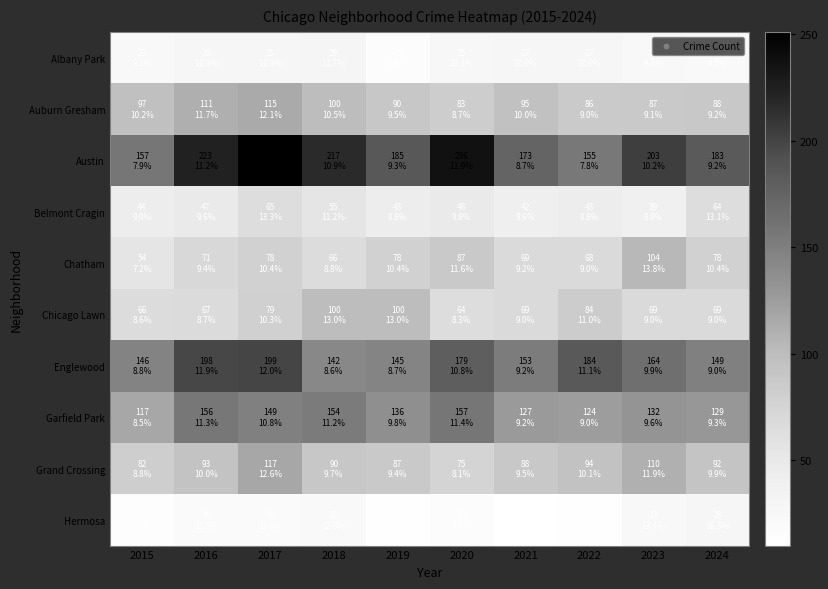

Count the number of data series in this chart.

10